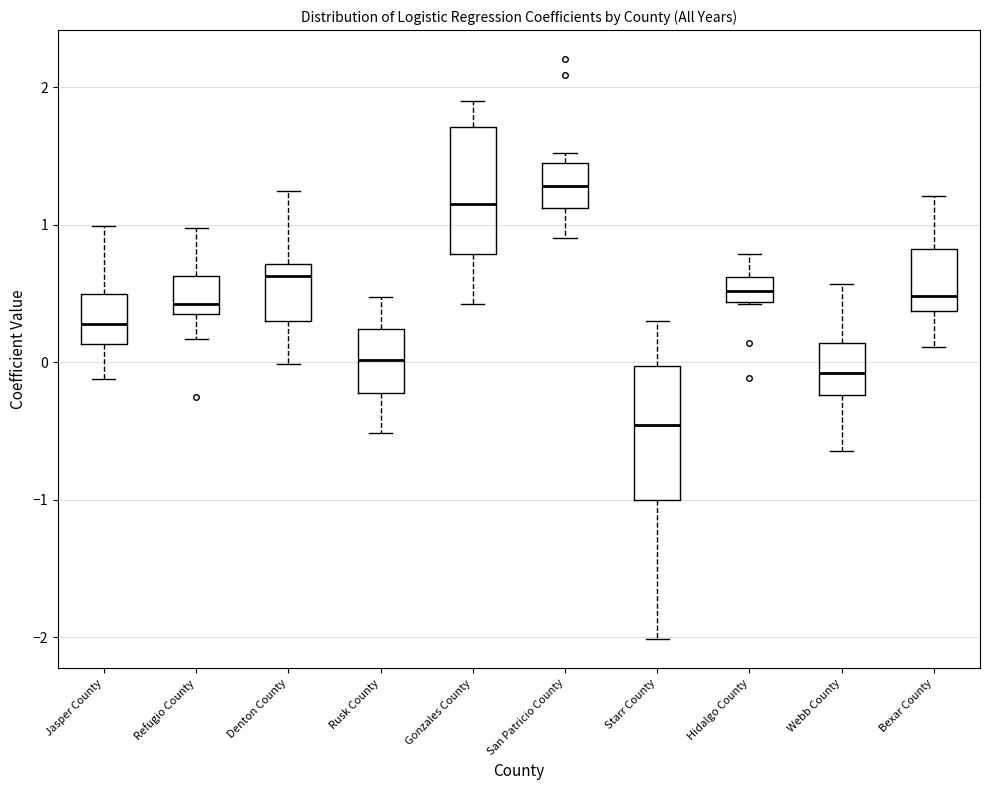

Reading left to right, transcribe this box plot: for each box, give where its median line is, the range the box spans, and where its two whiskers end, as read against the y-axis. The values are not printed on the chart, so give them approximately, as read against the axis.

Jasper County: median 0.3, box 0.1 to 0.5, whiskers -0.1 to 1.0
Refugio County: median 0.4 (just above the box's lower edge), box 0.4 to 0.6, whiskers 0.2 to 1.0
Denton County: median 0.6, box 0.3 to 0.7, whiskers 0.0 to 1.2
Rusk County: median 0.0, box -0.2 to 0.2, whiskers -0.5 to 0.5
Gonzales County: median 1.2, box 0.8 to 1.7, whiskers 0.4 to 1.9
San Patricio County: median 1.3, box 1.1 to 1.4, whiskers 0.9 to 1.5
Starr County: median -0.5, box -1.0 to 0.0, whiskers -2.0 to 0.3
Hidalgo County: median 0.5, box 0.4 to 0.6, whiskers 0.4 to 0.8
Webb County: median -0.1, box -0.2 to 0.1, whiskers -0.6 to 0.6
Bexar County: median 0.5, box 0.4 to 0.8, whiskers 0.1 to 1.2